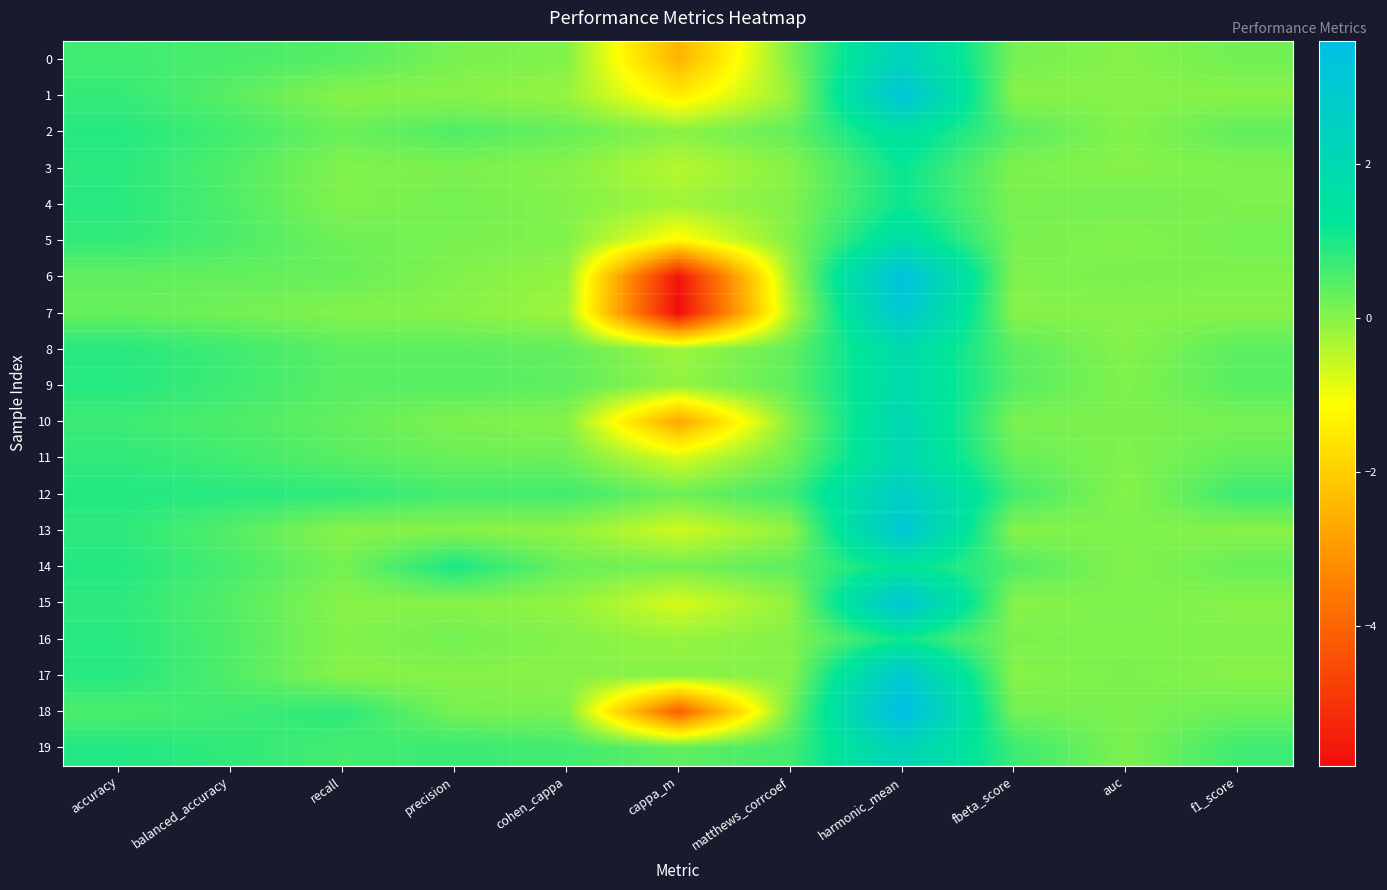

Which series has the largest range (max minus min)?

6